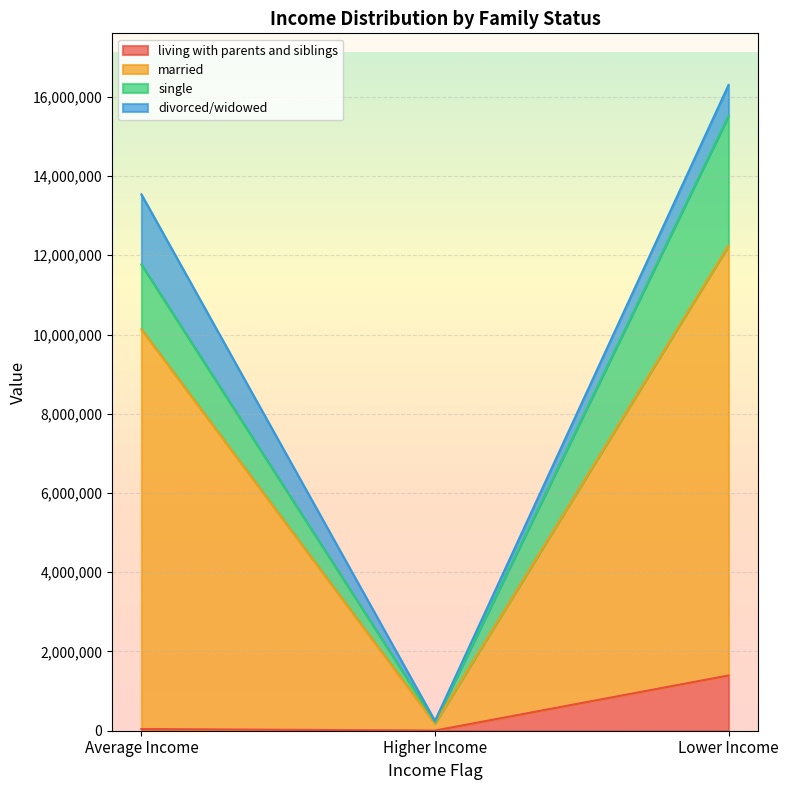

At which category is the sum across all series the highest?

Lower Income